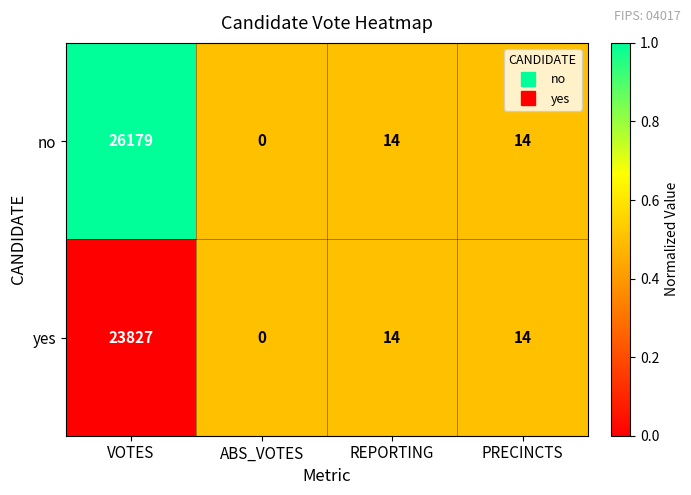

What is the difference between the maximum and minimum values in the no series?

26179